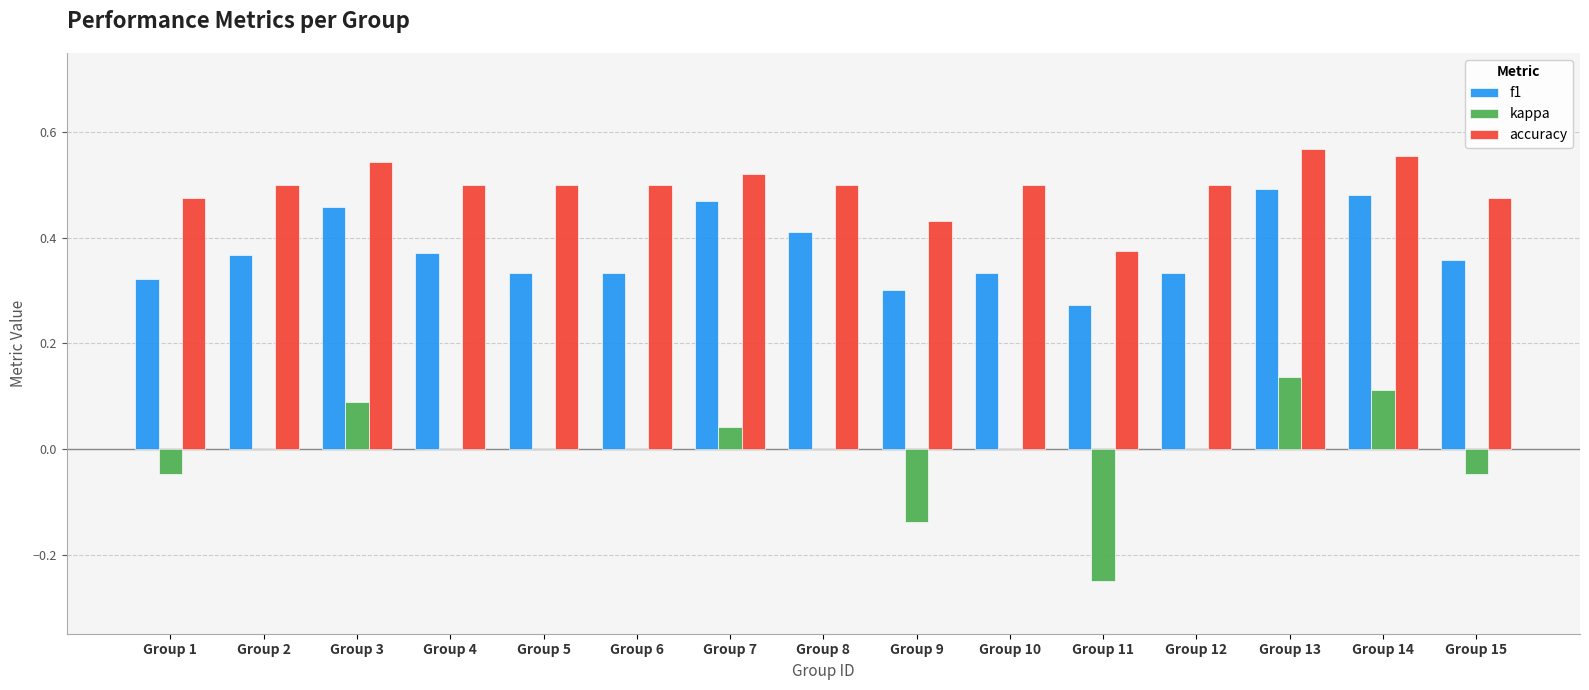

Are the bars horizontal?

No